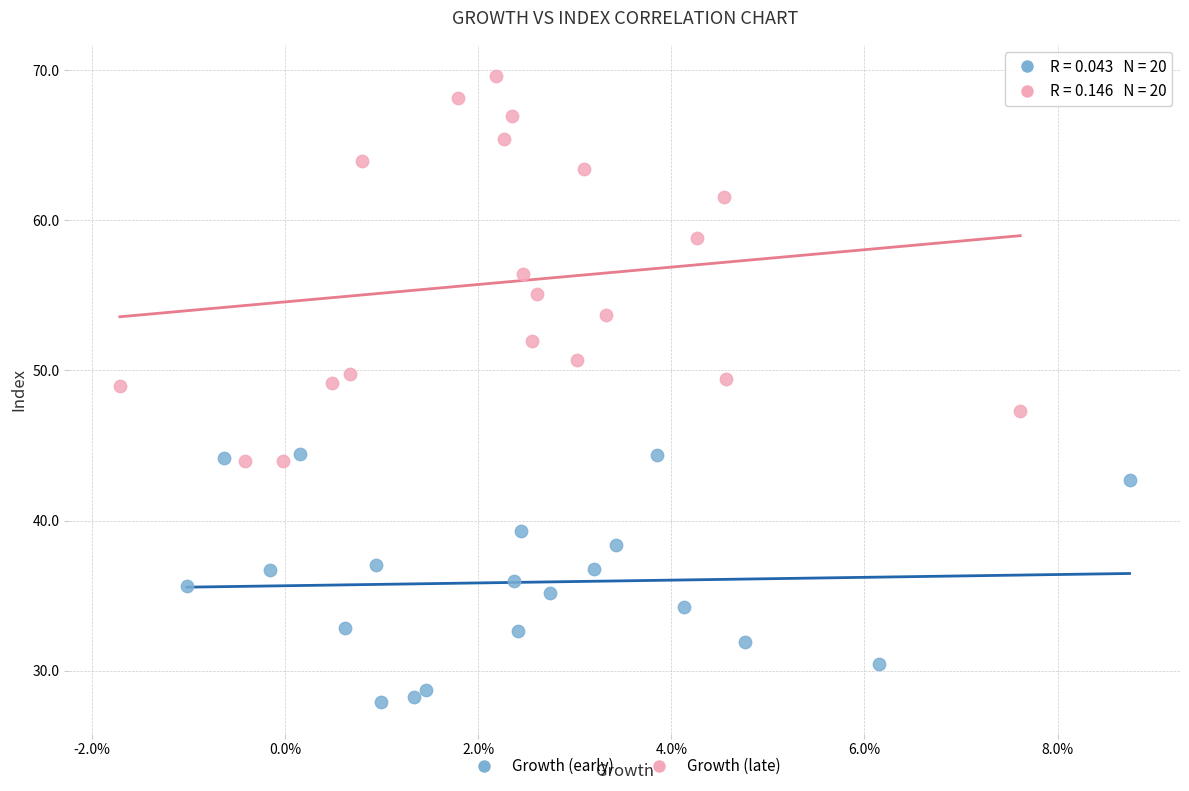

Which series reaches the maximum Y coordinate?

Growth (late)